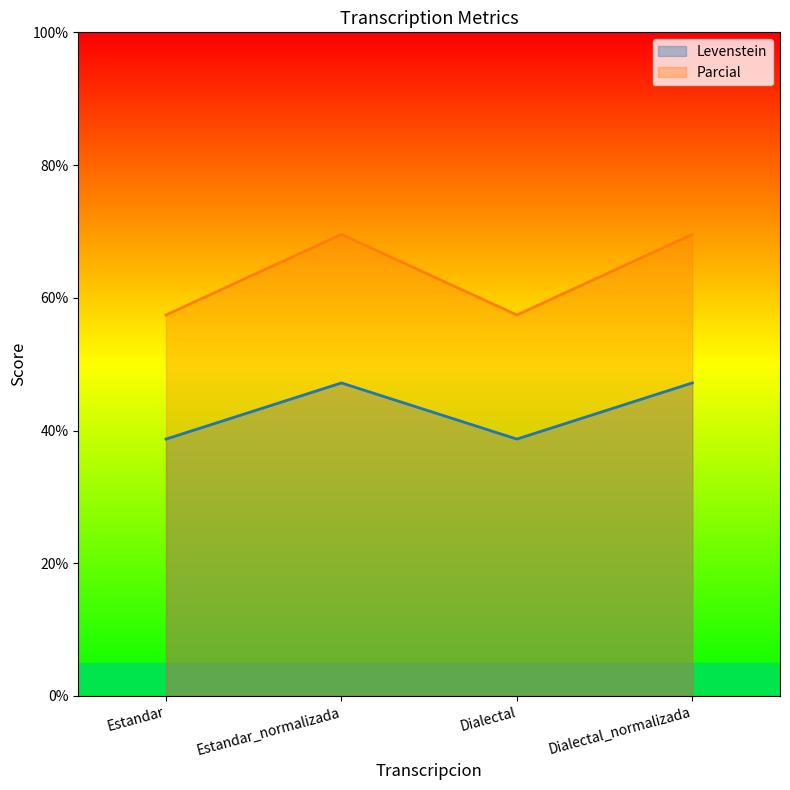

Reading right to left, transcribe all the data shown in this chart.

Levenstein: Dialectal_normalizada=47.2	Dialectal=38.7	Estandar_normalizada=47.2	Estandar=38.7
Parcial: Dialectal_normalizada=69.6	Dialectal=57.4	Estandar_normalizada=69.6	Estandar=57.4